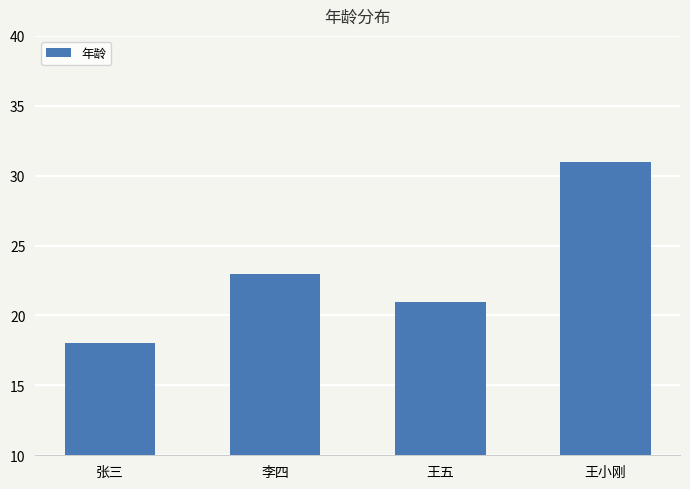

Where is the data nearest to the value 24?

李四